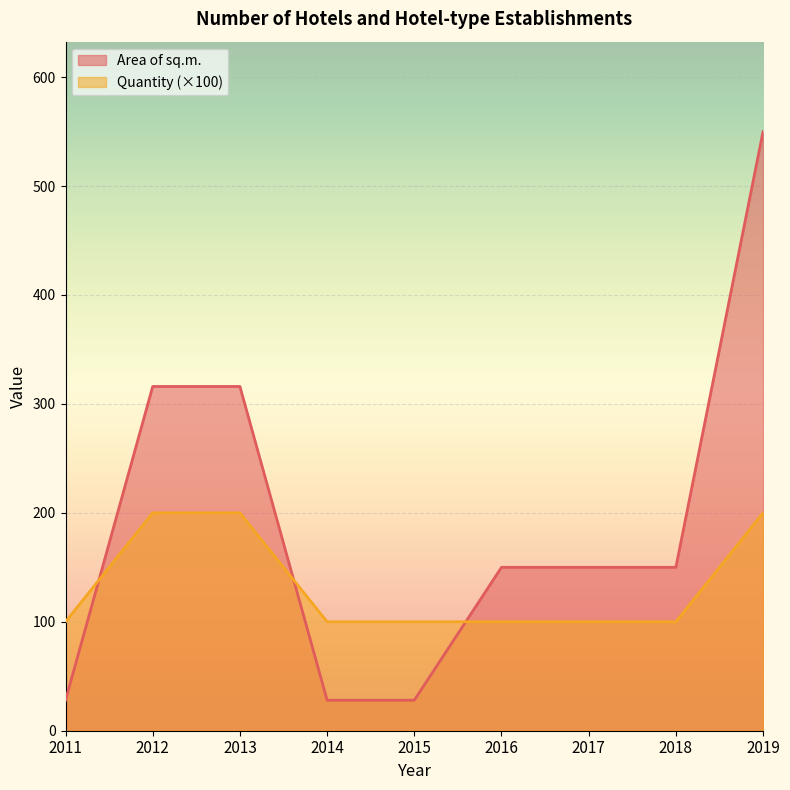

What is the sum of all Quantity values?

1200